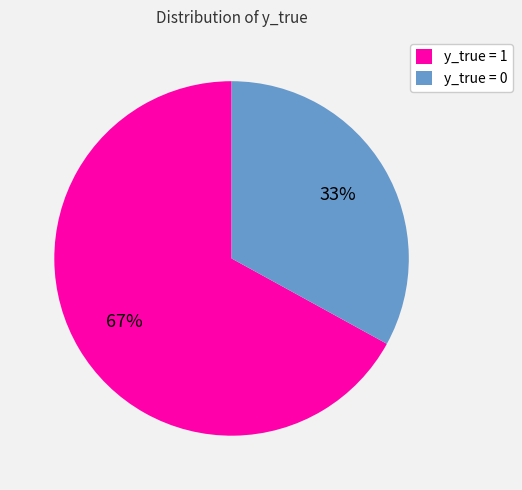

Which category has the biggest portion of the pie?

y_true = 1